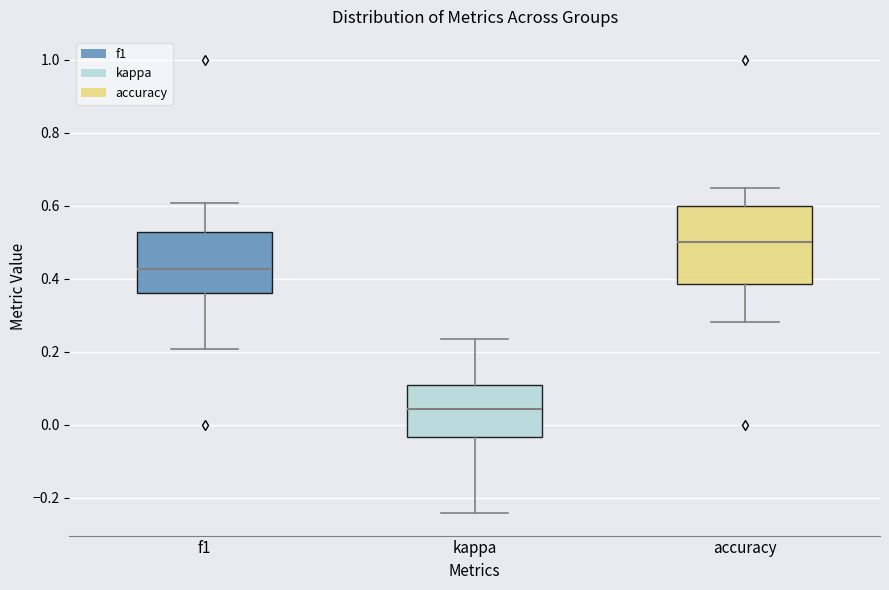

Comparing the boxes themselves (not the whiskers), which one is the tallest?

accuracy